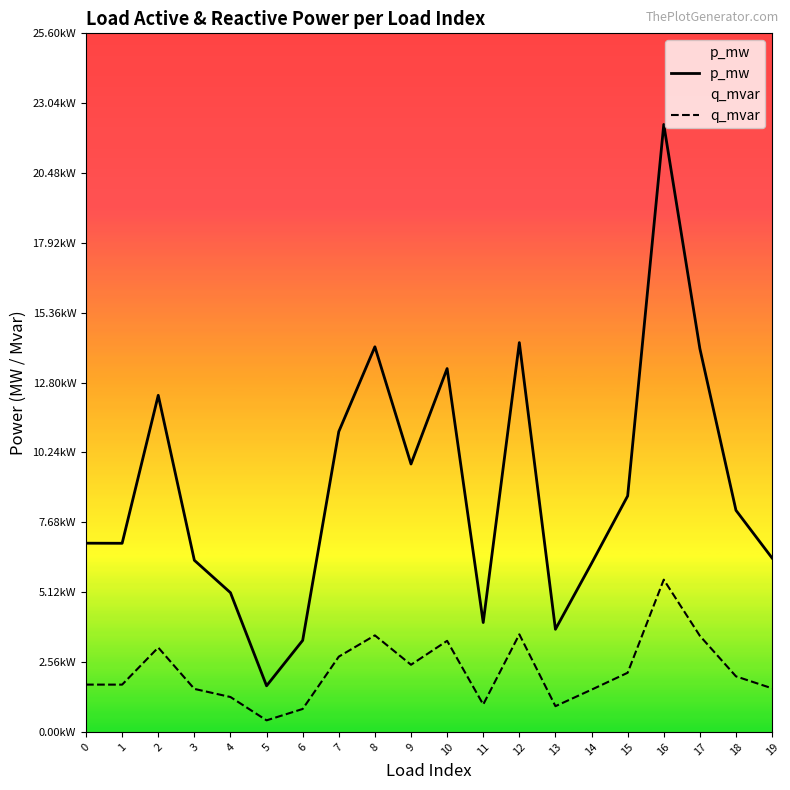

List the labels in order of p_mw value, largest first.

16, 12, 8, 17, 10, 2, 7, 9, 15, 18, 0, 1, 19, 3, 14, 4, 11, 13, 6, 5